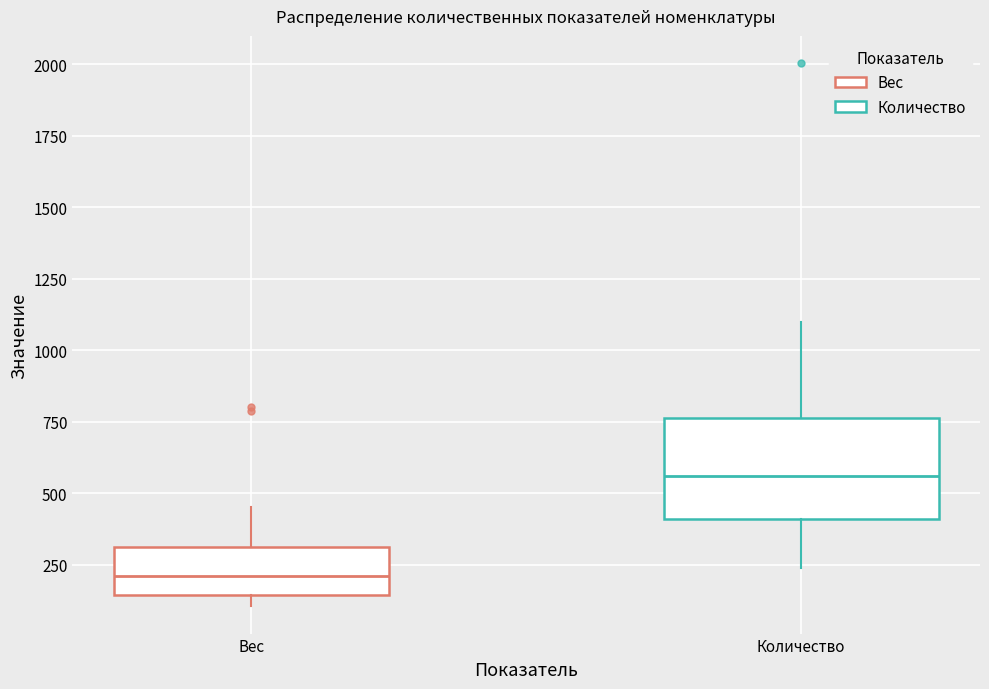

Which box is the tallest, from its lower edge to its upper edge?

Количество